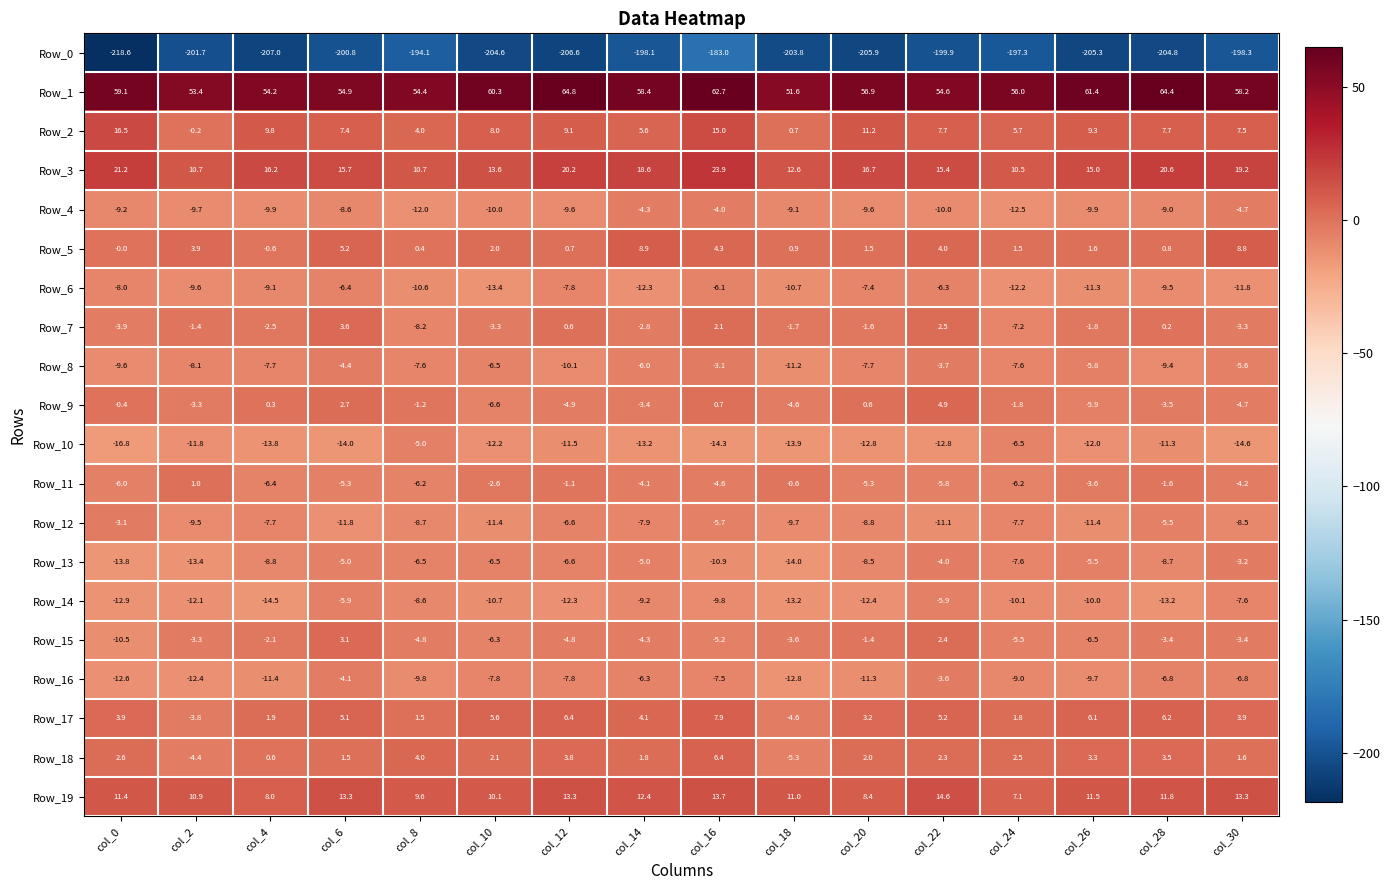

Between col_16 and col_26, which series saw the biggest shift?

Row_0